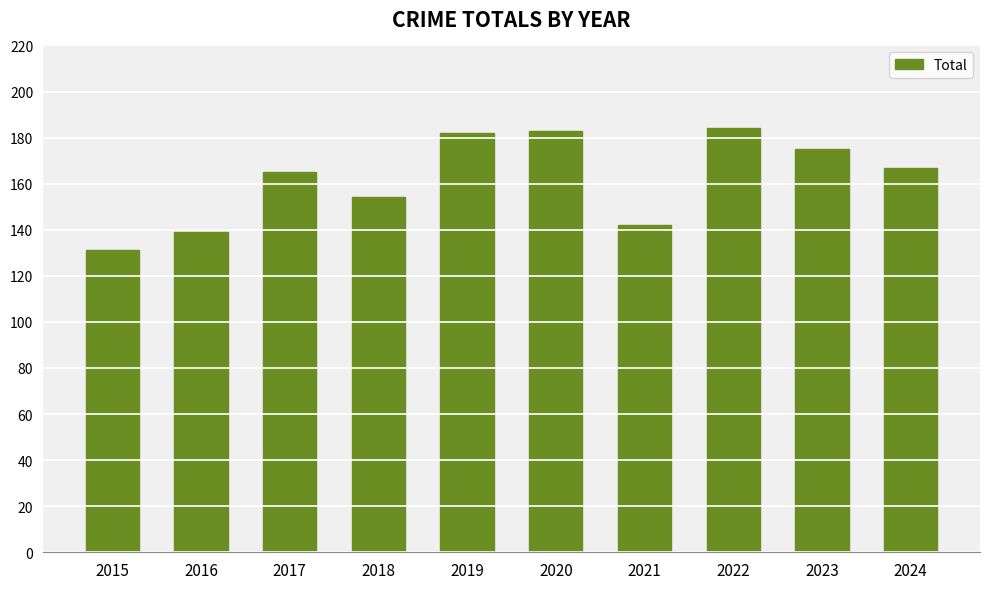

True or false: the data shows 43 at 2022.

False